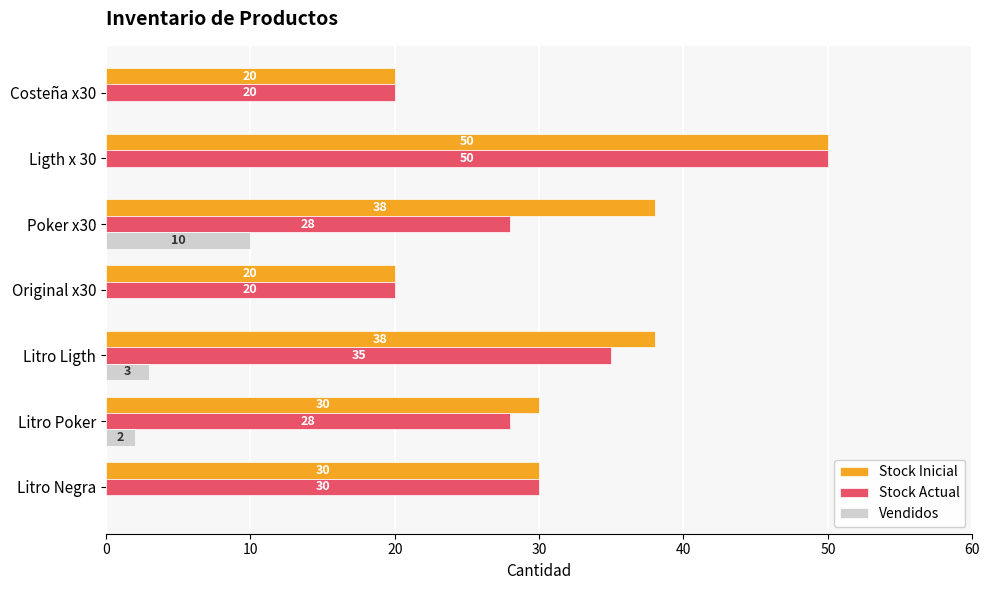

What is the approximate value of Stock Actual at Poker x30, to the nearest 5?

30